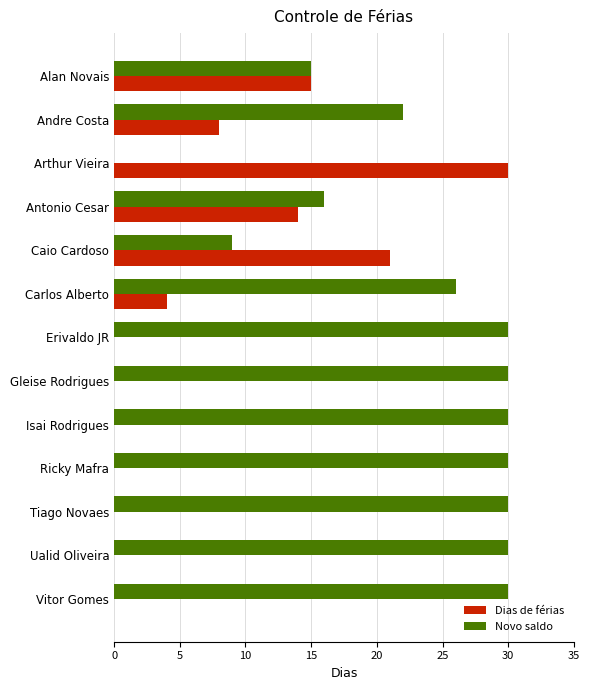

The value of Dias de férias at Andre Costa is 14. True or false?

False